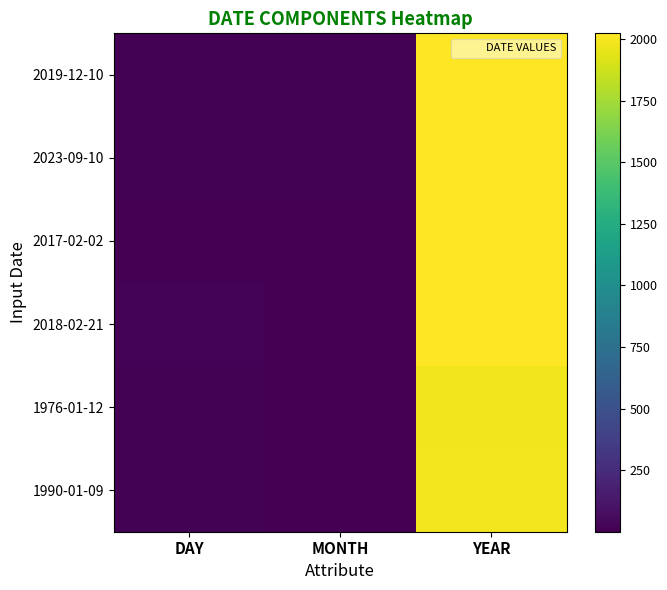

How many data points does each series have?

3